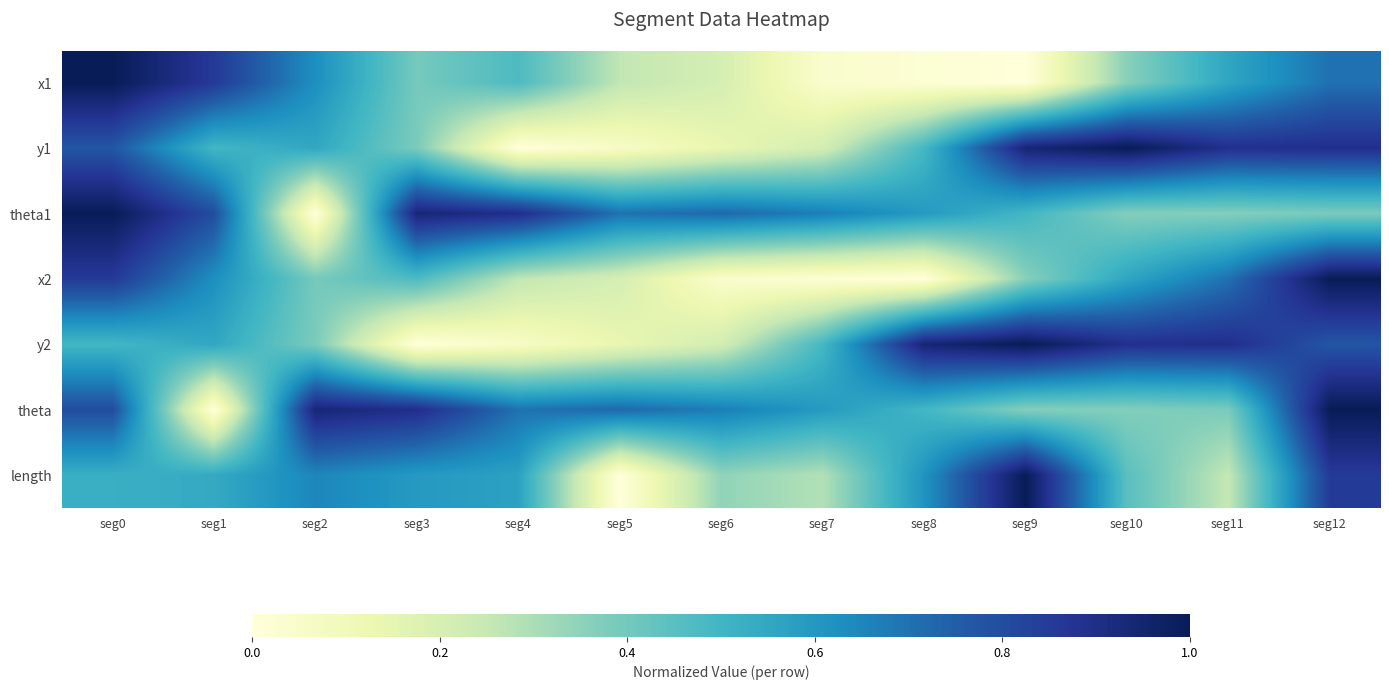

Which series has the widest spread of values?

x1